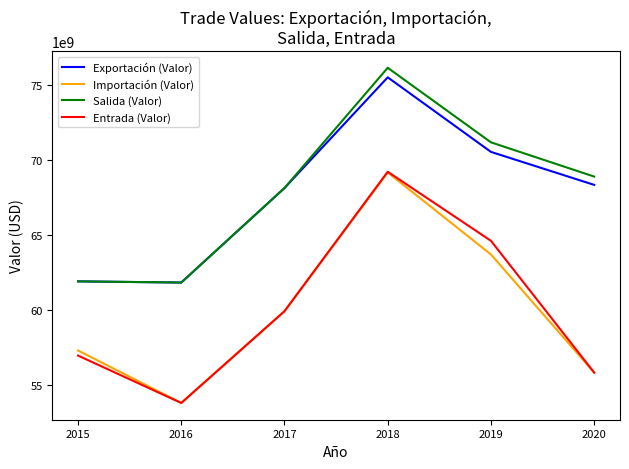

What is the average value of the Exportación (Valor) series?

67720121815